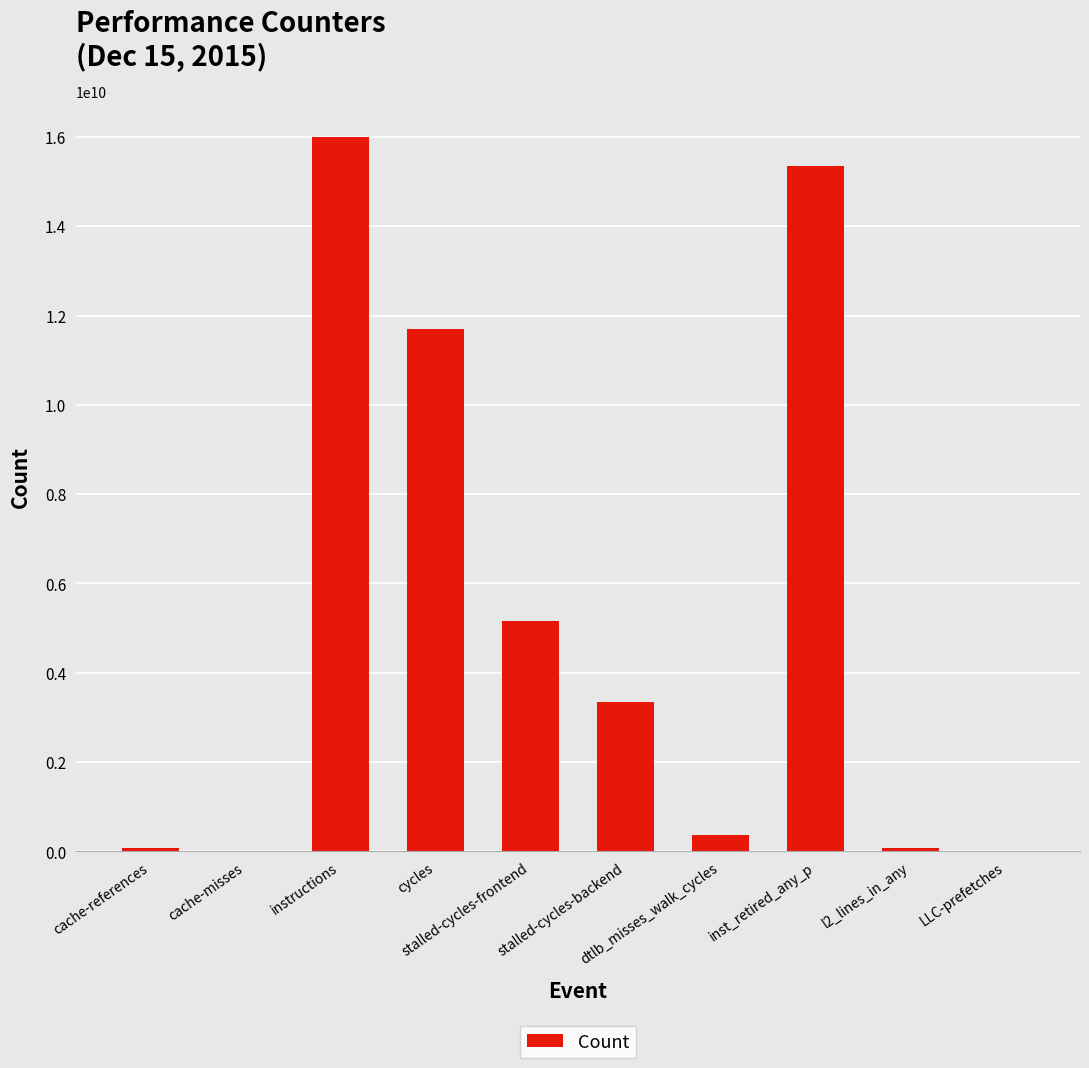

What is the approximate value at stalled-cycles-frontend, to the nearest 50?

5166787950